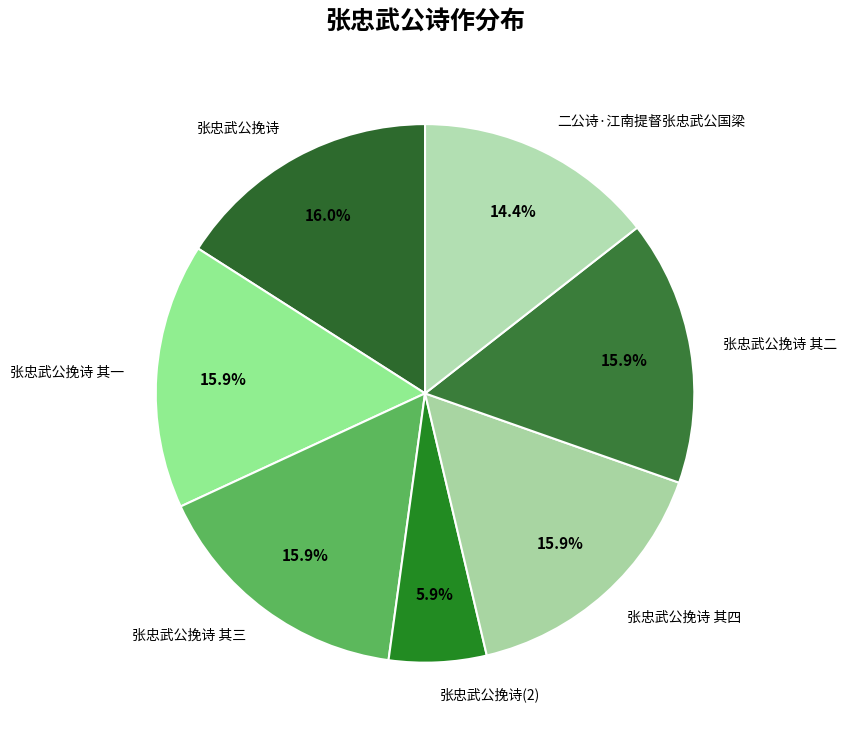

To the nearest percent, what percentage of the pie is 张忠武公挽诗 其四?

16%